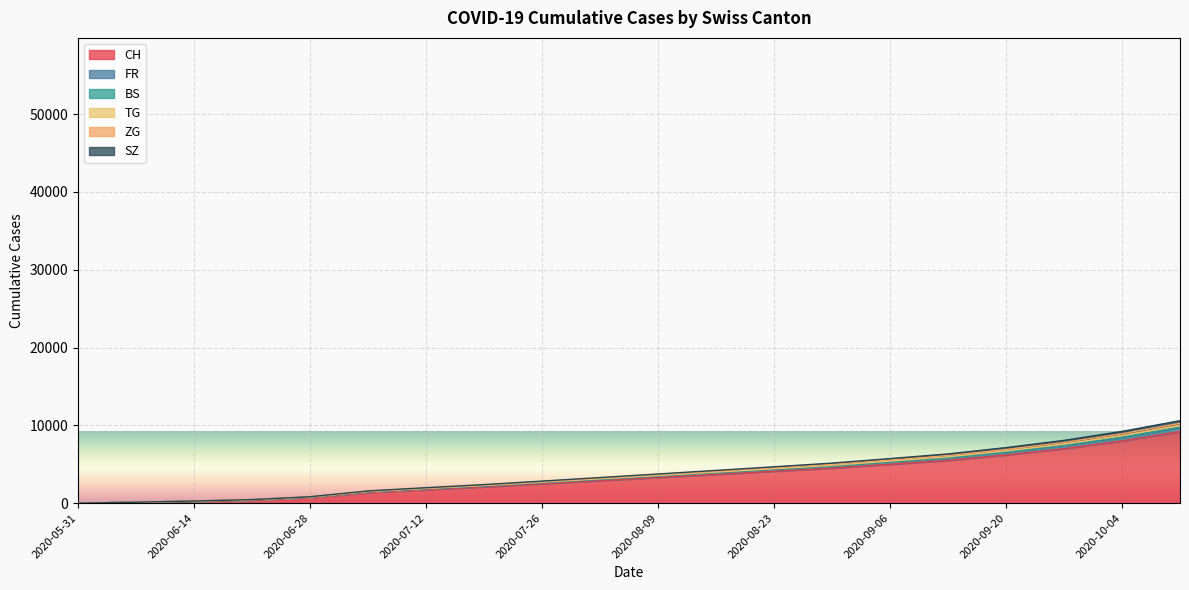

What is the label of the 6th point from the right?

2020-09-06